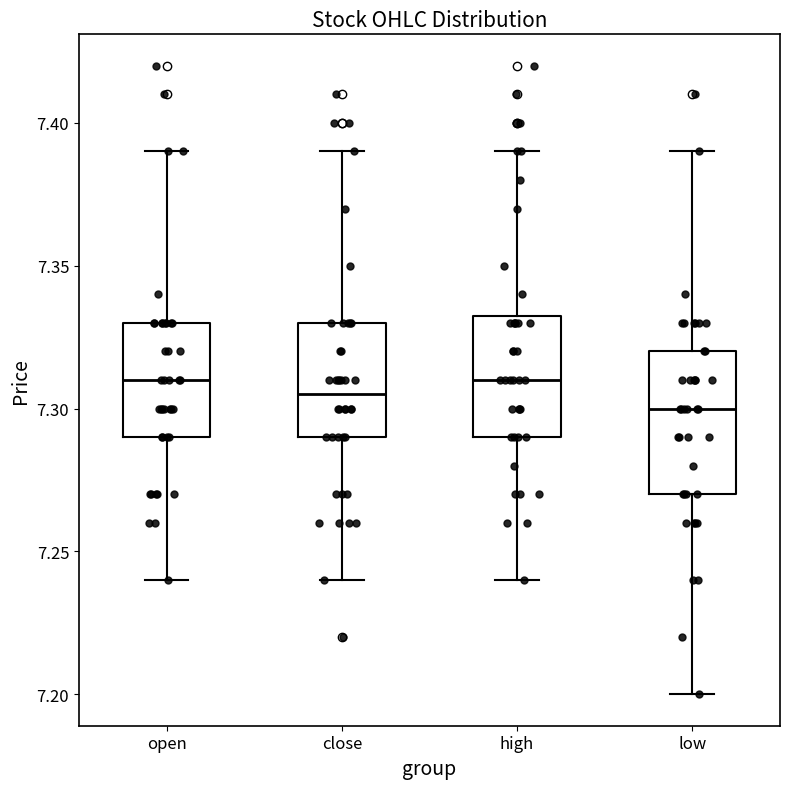

Which box is the tallest, from its lower edge to its upper edge?

low